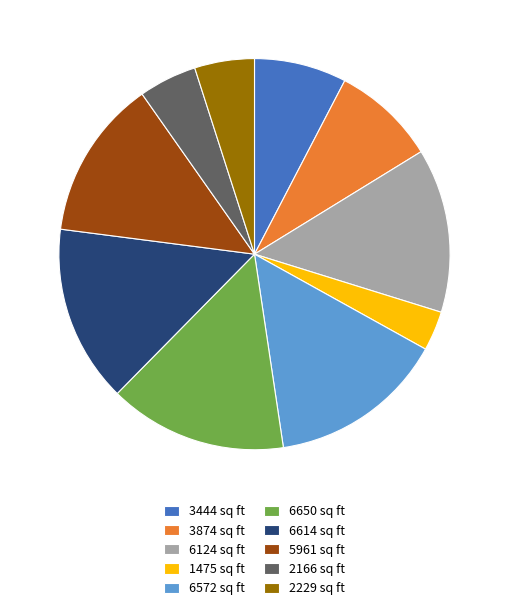

Count the number of slices in the pie.

10